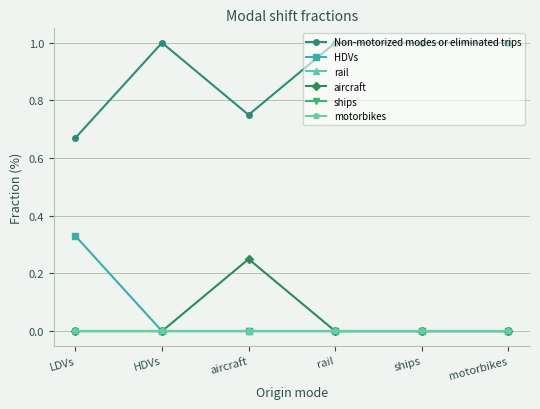

Rank the series at ships from lowest to highest value.

HDVs, rail, aircraft, ships, motorbikes, Non-motorized modes or eliminated trips